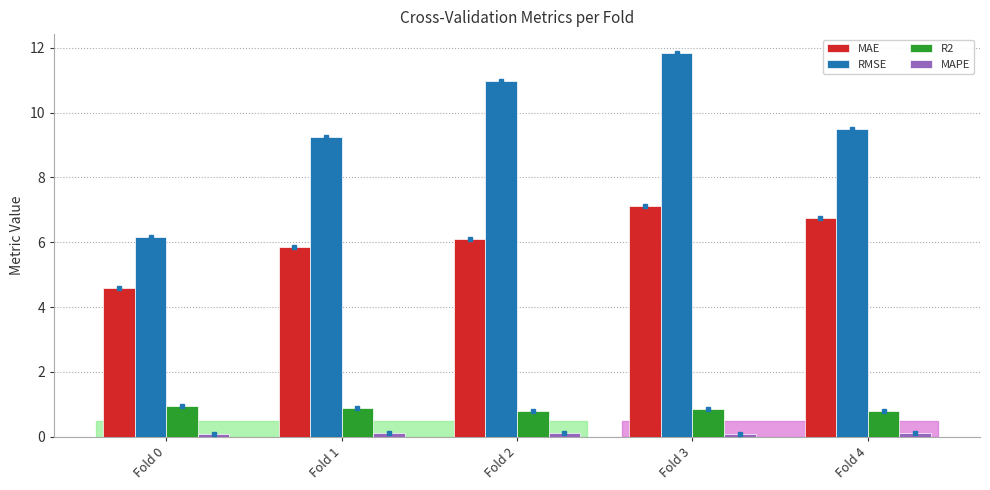

At how many categories does at least one series exceed 5?

5